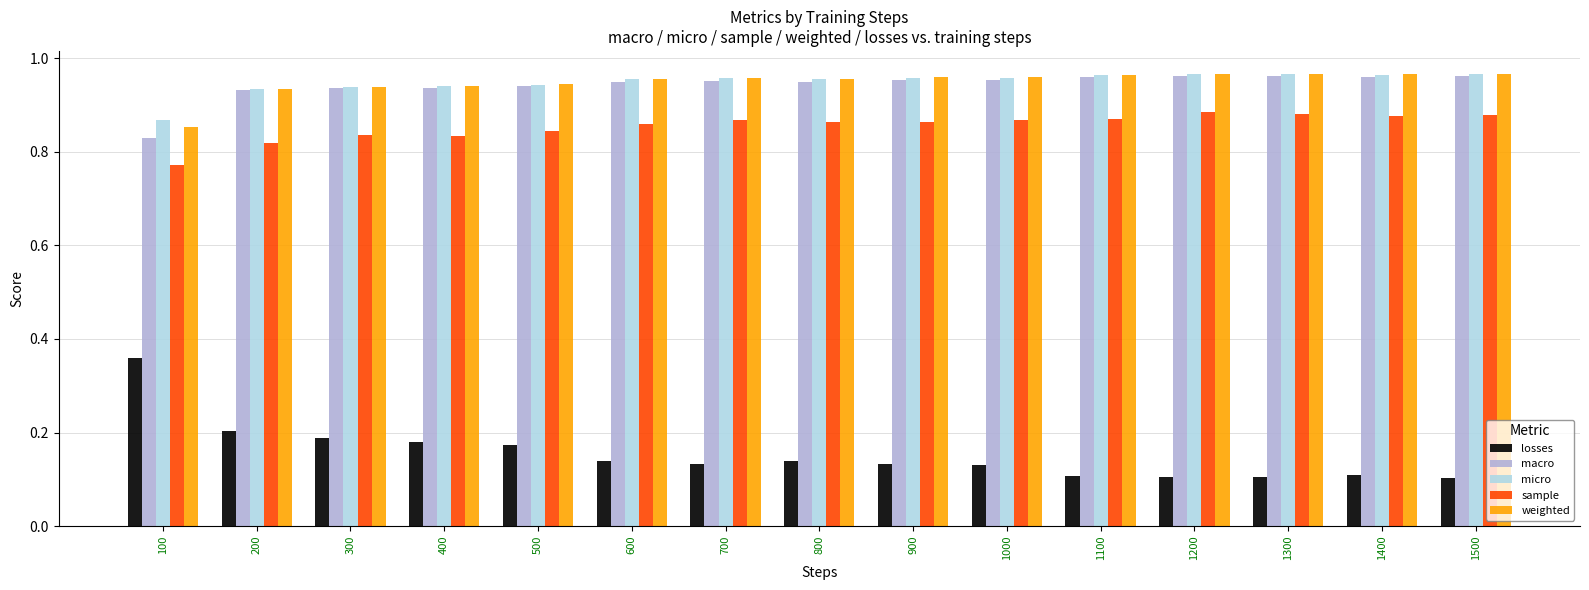

Is it true that weighted equals 1.3 at 1500?

False